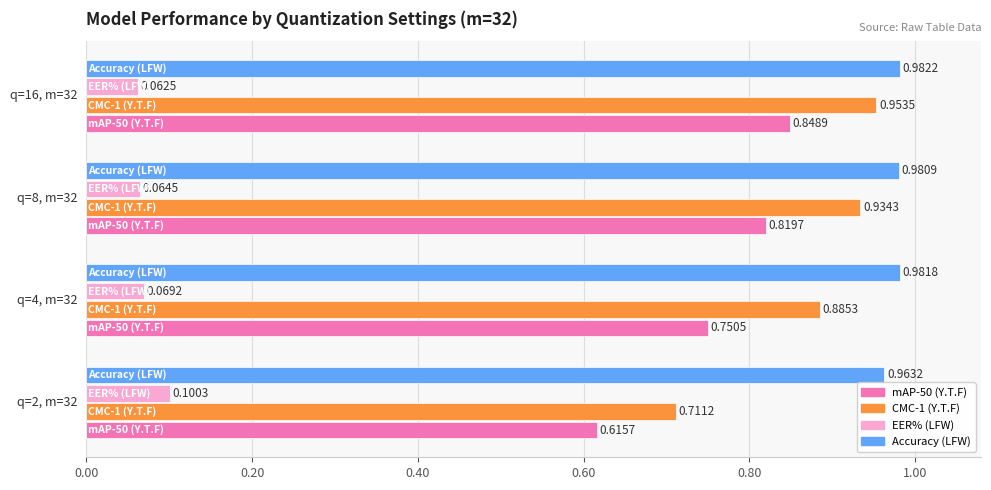

Which series has the largest total across all categories?

Accuracy (LFW)